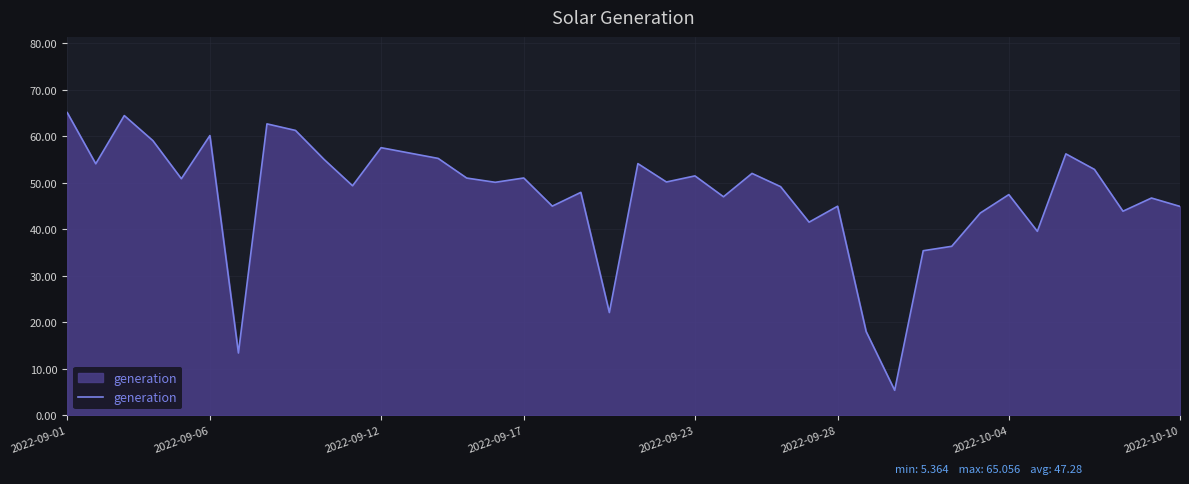

What is the minimum value shown in the chart?

5.4